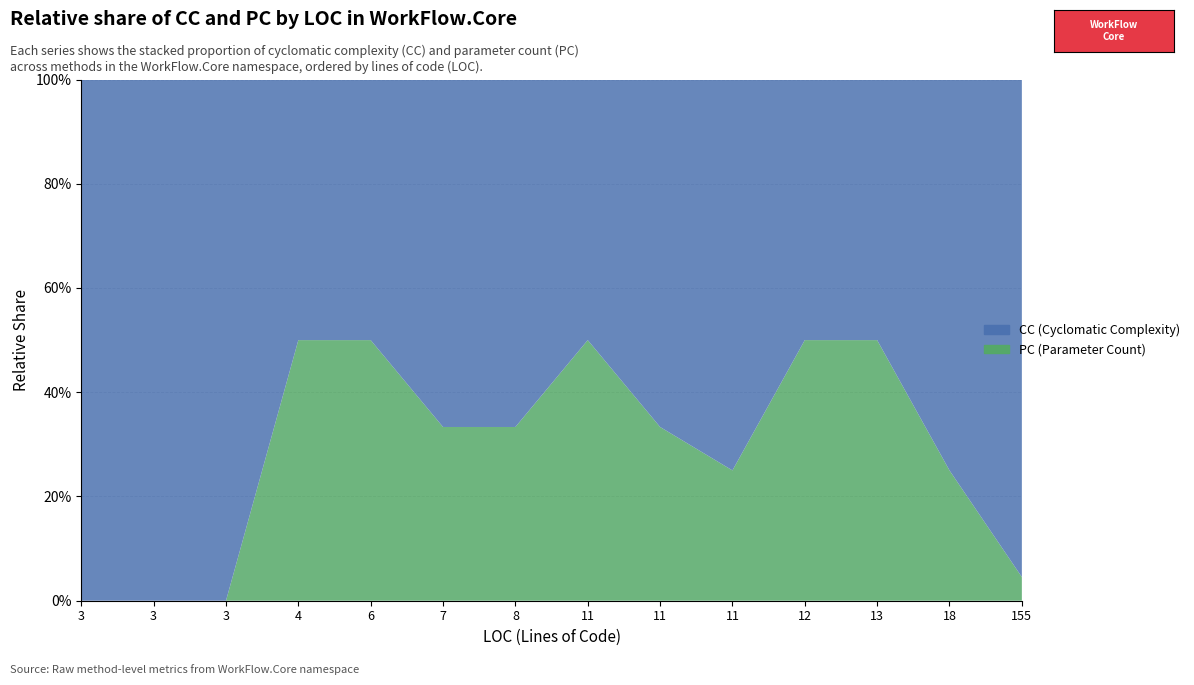

Reading right to left, extract all data points from this chart.

CC: 155=21	18=3	13=1	12=1	11=3	11=2	11=1	8=2	7=2	6=1	4=1	3=1	3=1	3=1
PC: 155=1	18=1	13=1	12=1	11=1	11=1	11=1	8=1	7=1	6=1	4=1	3=0	3=0	3=0